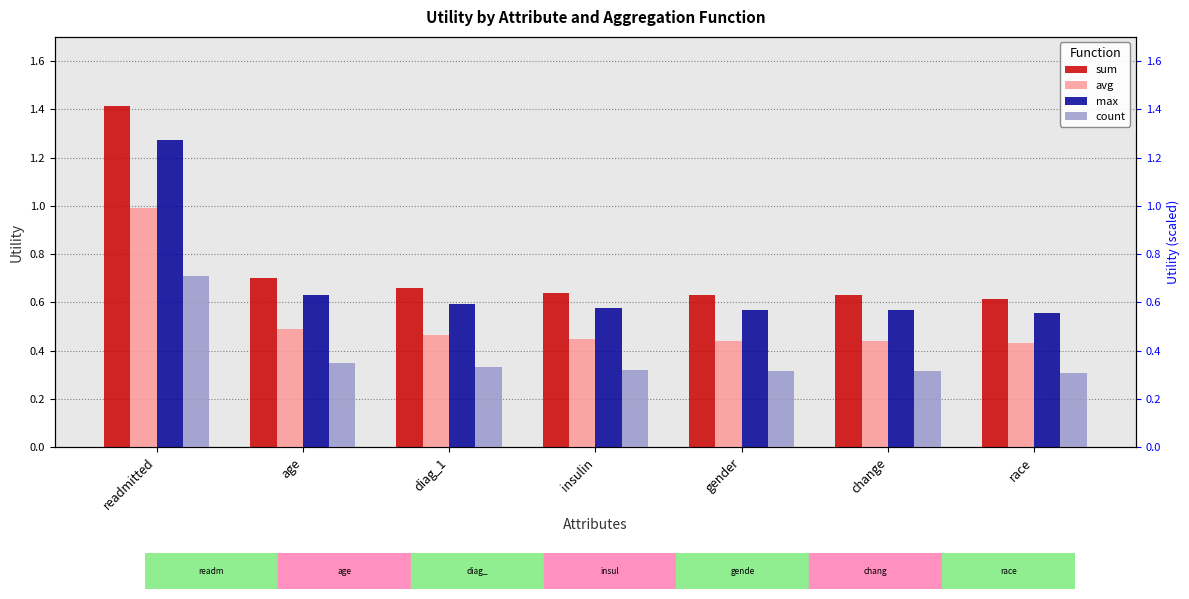

What is the label of the 1st bar from the right?

race